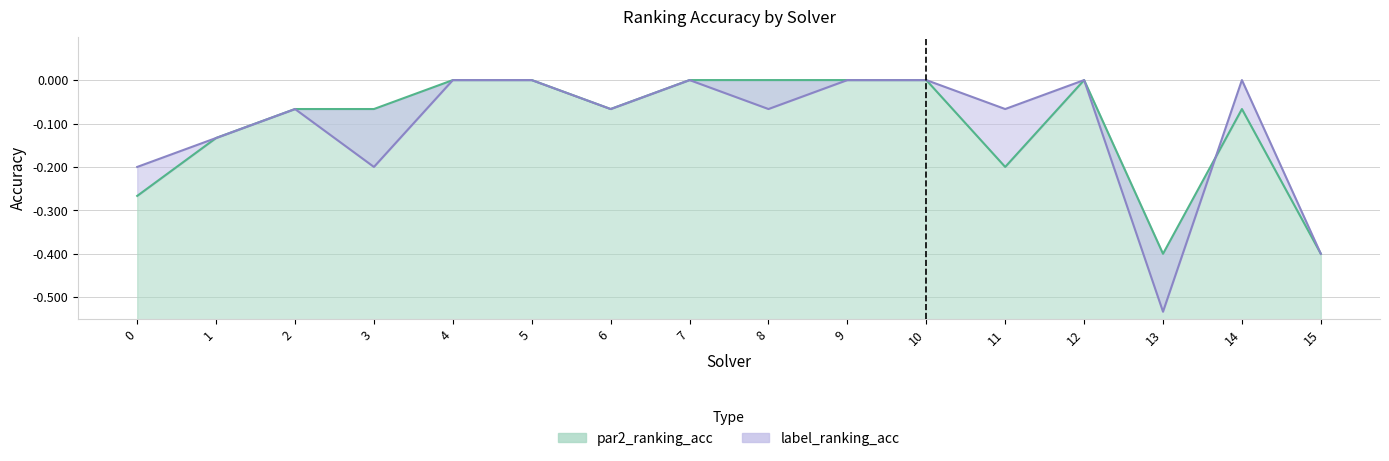

List the series in order of their peak value, highest first.

par2_ranking_acc, label_ranking_acc